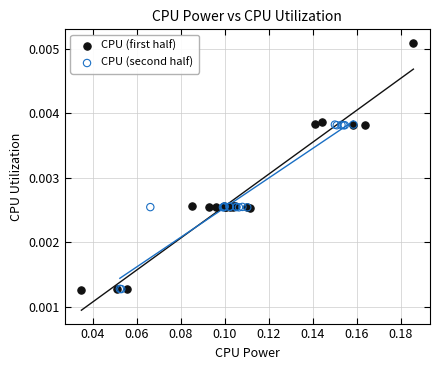

Which series has the largest Y range (max minus min)?

CPU (first half)